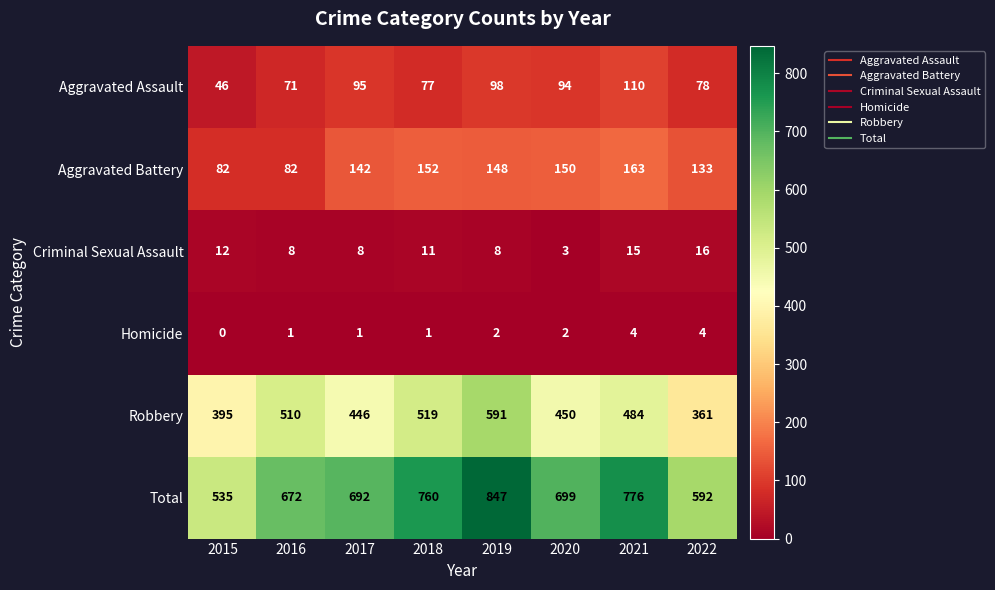

At how many categories does at least one series exceed 196?

8